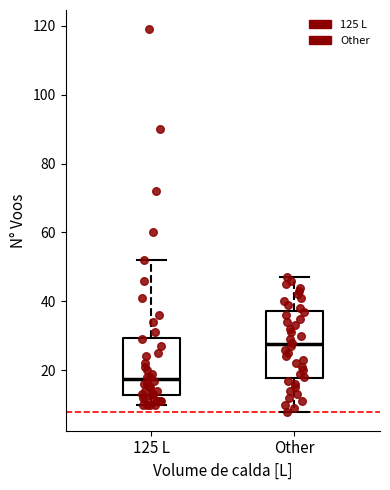

Where does the lower whisker of the box for 125 L end on the y-axis? The values are not printed on the chart, so give them approximately, as read against the axis.

10